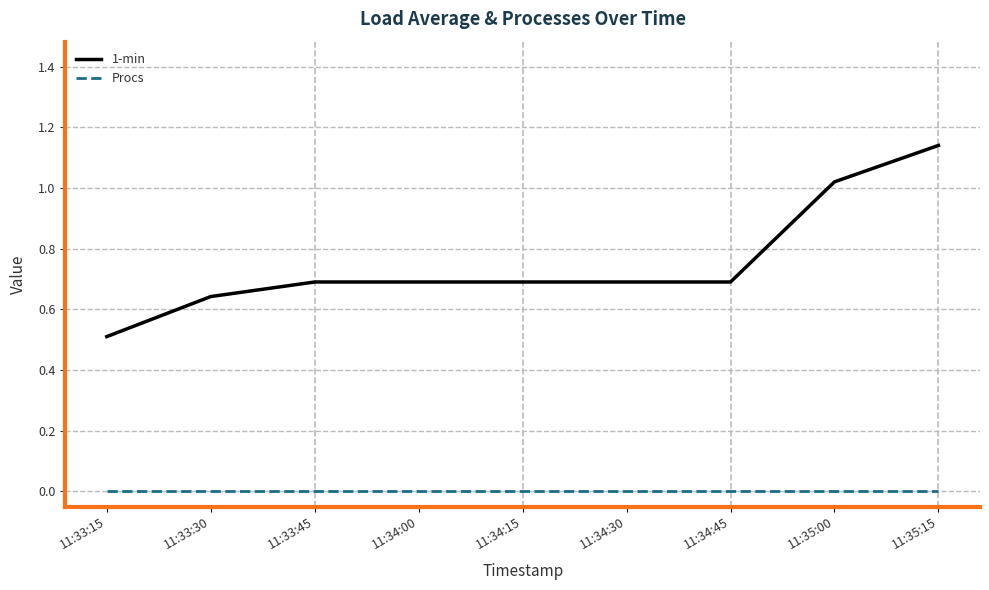

True or false: Procs and 1-min cross at least once.

False